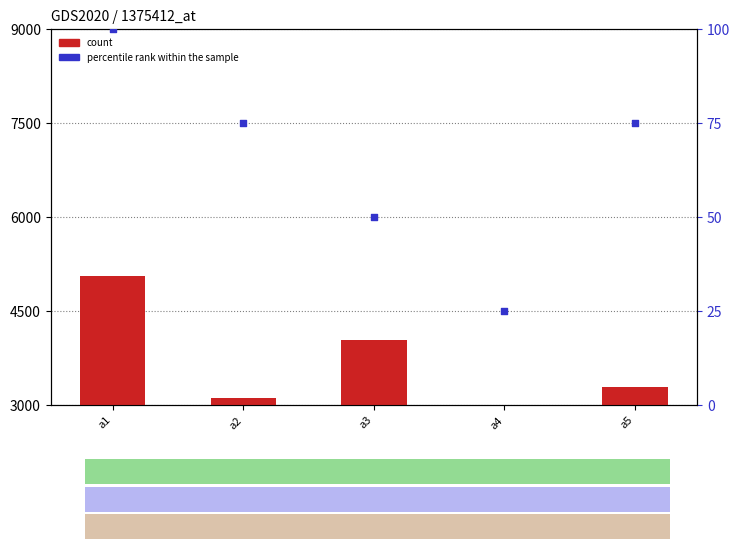

What are all the series names shown in the legend?

count, percentile rank within the sample